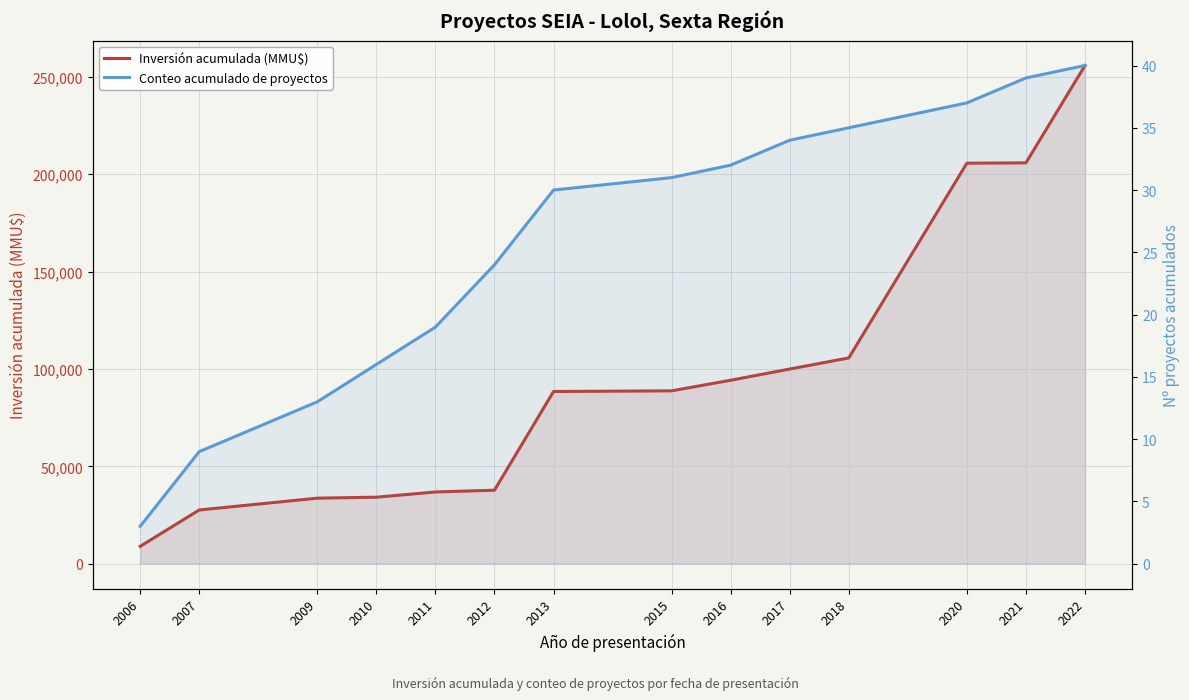

Is it true that Conteo acumulado de proyectos equals 50 at 2015?

False